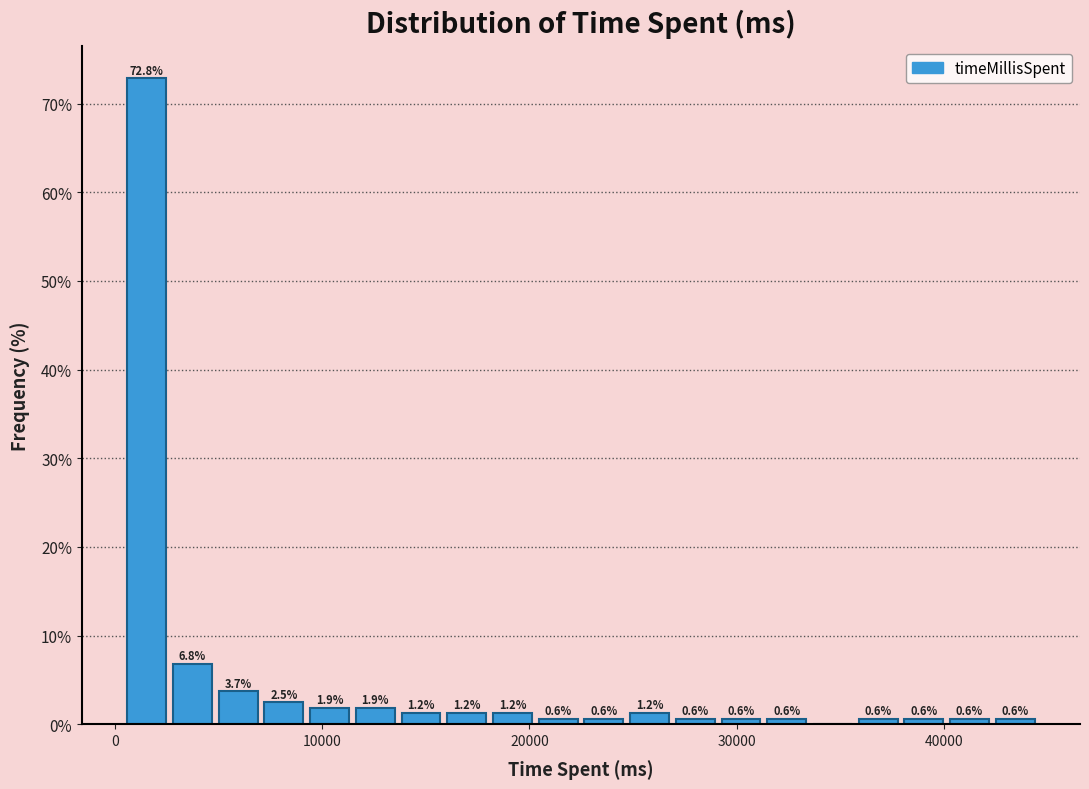

Around what value on the x-axis is the tallest bar? Give the approximate position of its centre, as read against the axis.

2000